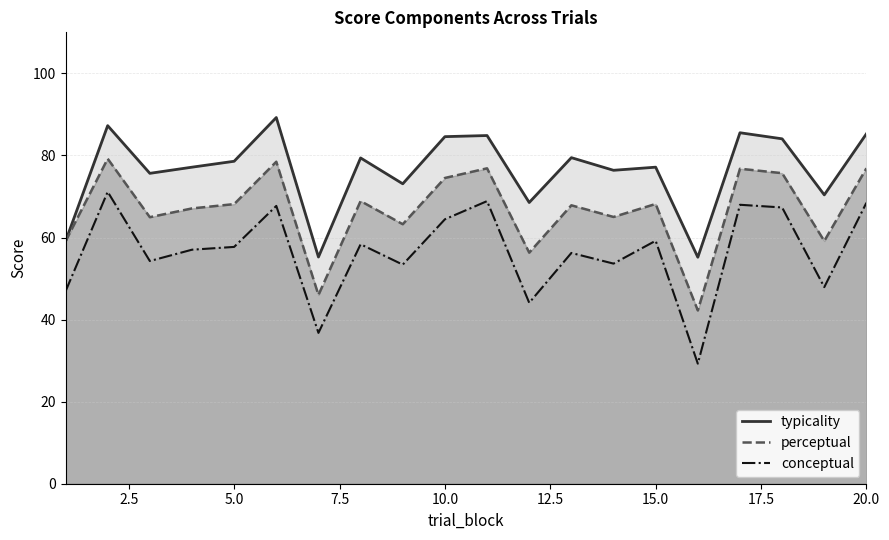

Is the value of perceptual at 14 greater than the value of conceptual at 19?

Yes